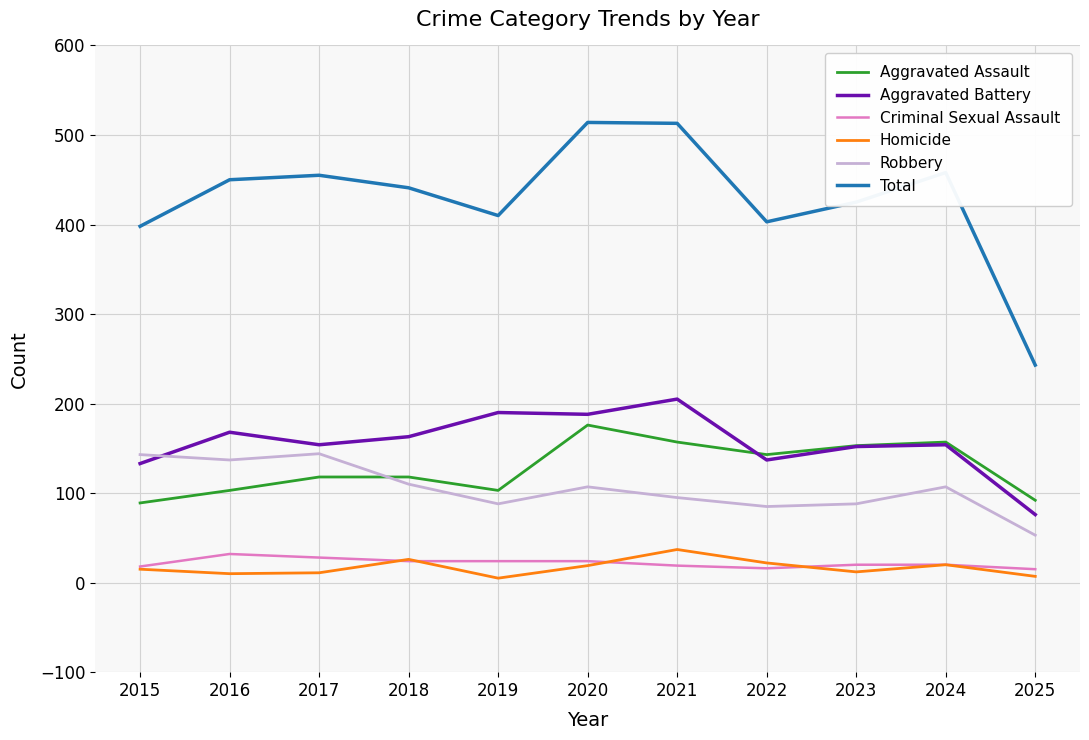

What is the greatest value displayed?

514